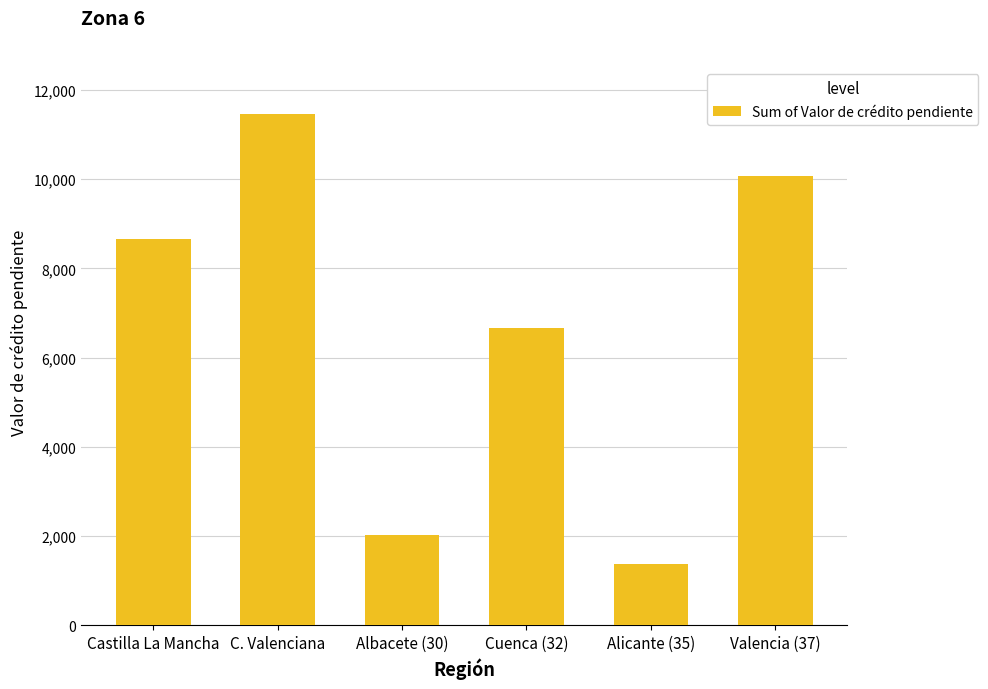

Which label corresponds to the smallest value in the chart?

Alicante (35)